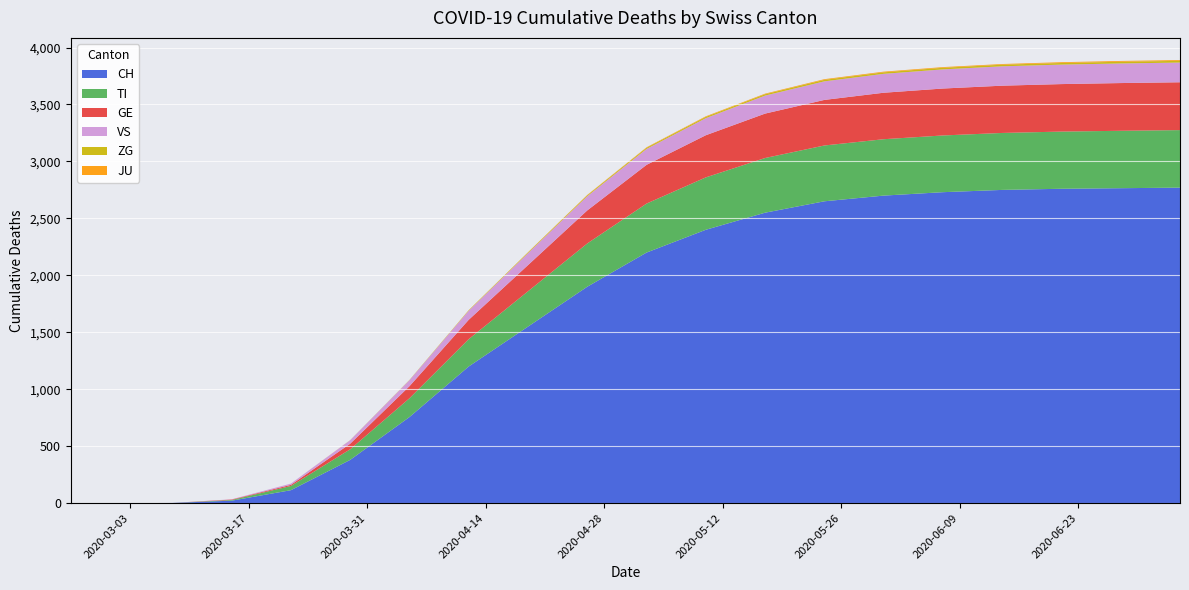

Reading left to right, extract all data points from this chart.

CH: 0	0	2	22	114	380	756	1200	1550	1900	2200	2400	2550	2650	2700	2730	2750	2760	2765	2770
TI: 0	0	0	6	37	93	165	240	310	380	430	460	480	490	495	498	500	502	504	505
GE: 0	0	0	4	10	49	106	170	230	290	340	370	390	400	408	412	415	417	419	420
VS: 0	0	0	2	11	31	53	80	105	125	140	150	158	163	166	168	170	171	172	173
ZG: 0	0	0	0	0	1	2	4	6	8	10	11	12	13	13	14	14	14	15	15
JU: 0	0	0	0	0	0	0	1	2	3	4	5	5	6	6	6	6	7	7	7